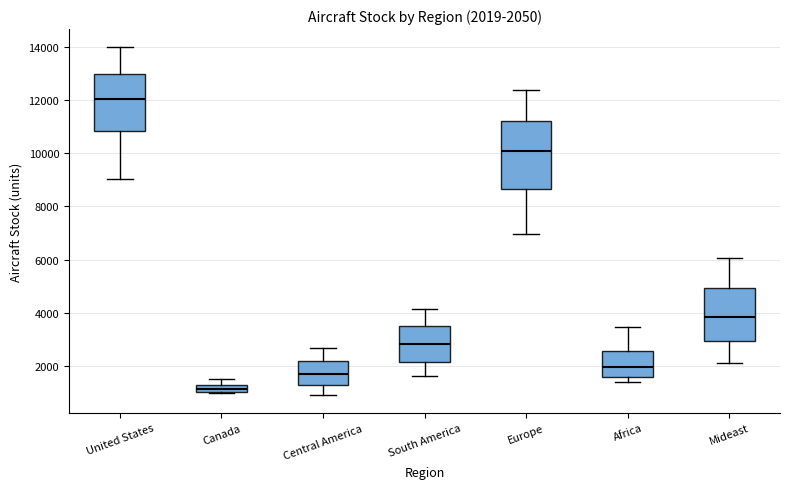

Comparing the boxes themselves (not the whiskers), which one is the tallest?

Europe